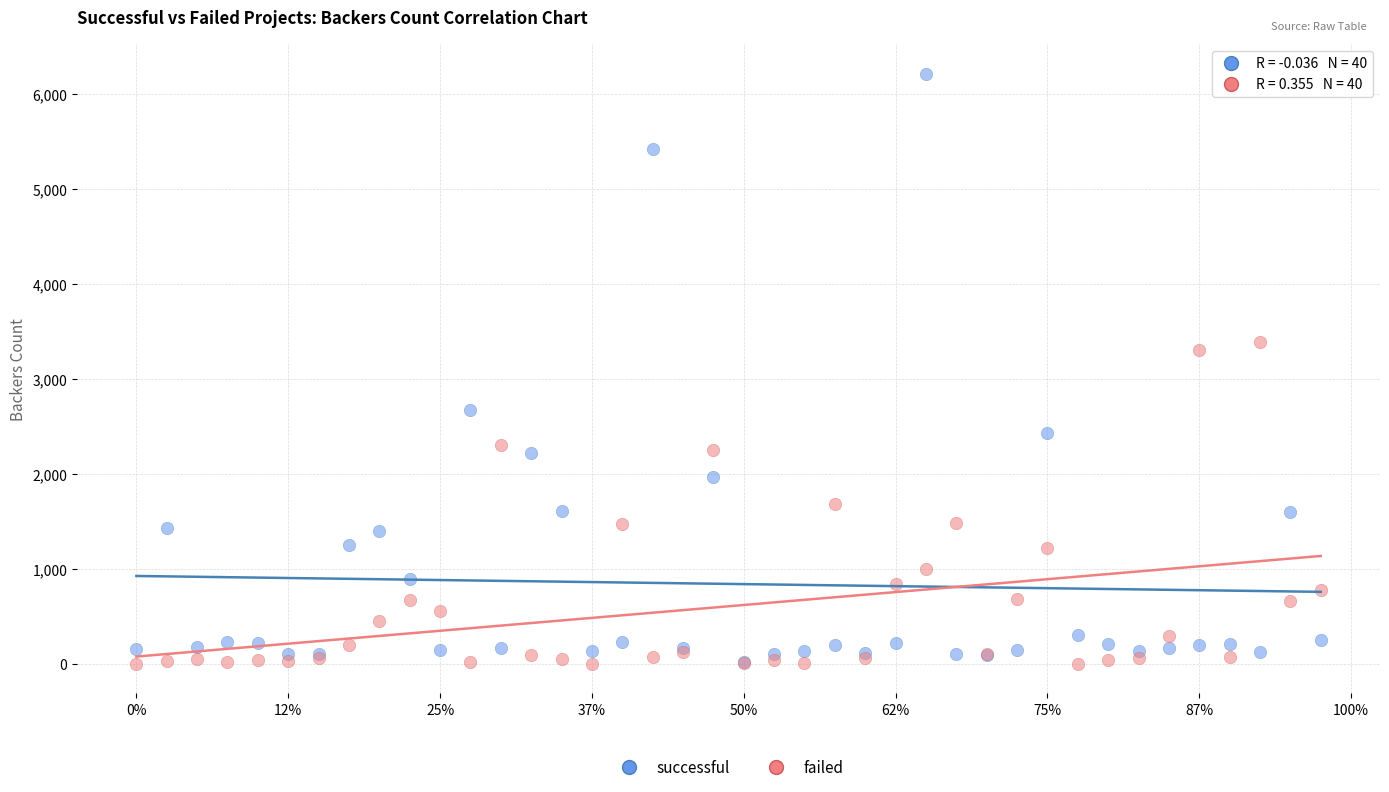

In the successful series, what Y value is closest to 3114?

2673